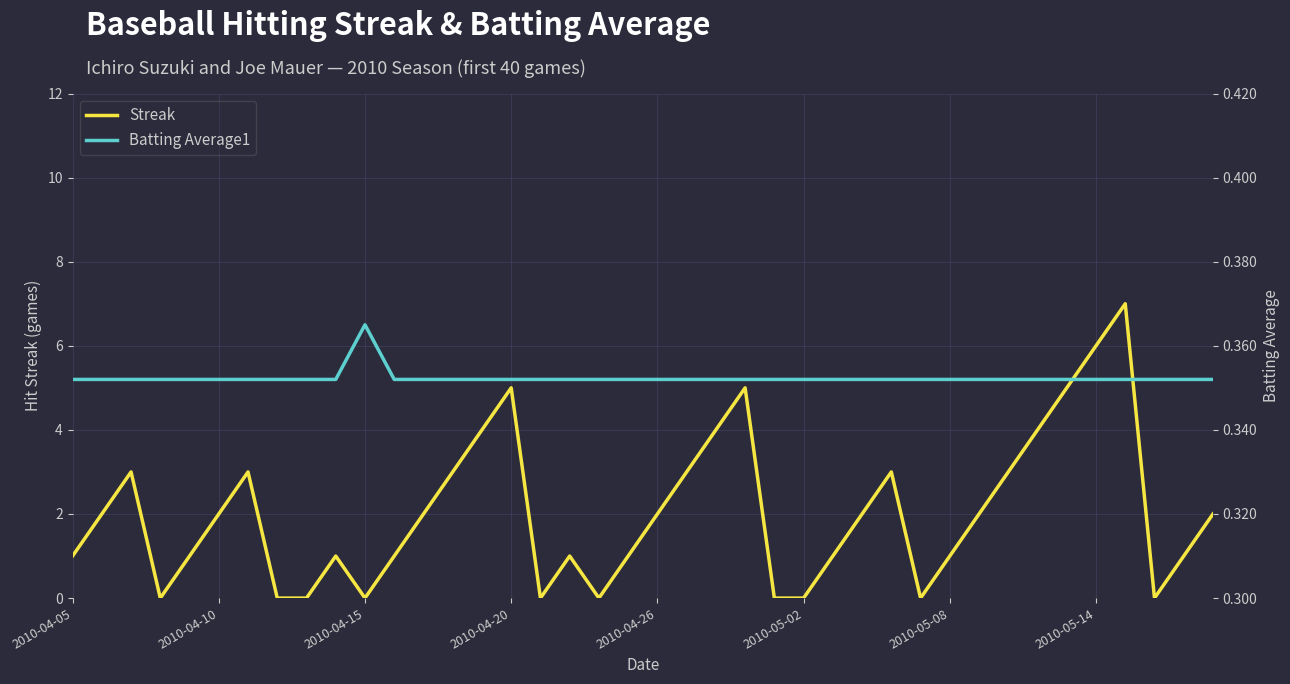

Reading left to right, transcribe all the data shown in this chart.

Streak: 1.0	2.0	3.0	0.0	1.0	2.0	3.0	0.0	0.0	1.0	0.0	1.0	2.0	3.0	4.0	5.0	0.0	1.0	0.0	1.0	2.0	3.0	4.0	5.0	0.0	0.0	1.0	2.0	3.0	0.0	1.0	2.0	3.0	4.0	5.0	6.0	7.0	0.0	1.0	2.0
Batting Average1: 0.4	0.4	0.4	0.4	0.4	0.4	0.4	0.4	0.4	0.4	0.4	0.4	0.4	0.4	0.4	0.4	0.4	0.4	0.4	0.4	0.4	0.4	0.4	0.4	0.4	0.4	0.4	0.4	0.4	0.4	0.4	0.4	0.4	0.4	0.4	0.4	0.4	0.4	0.4	0.4